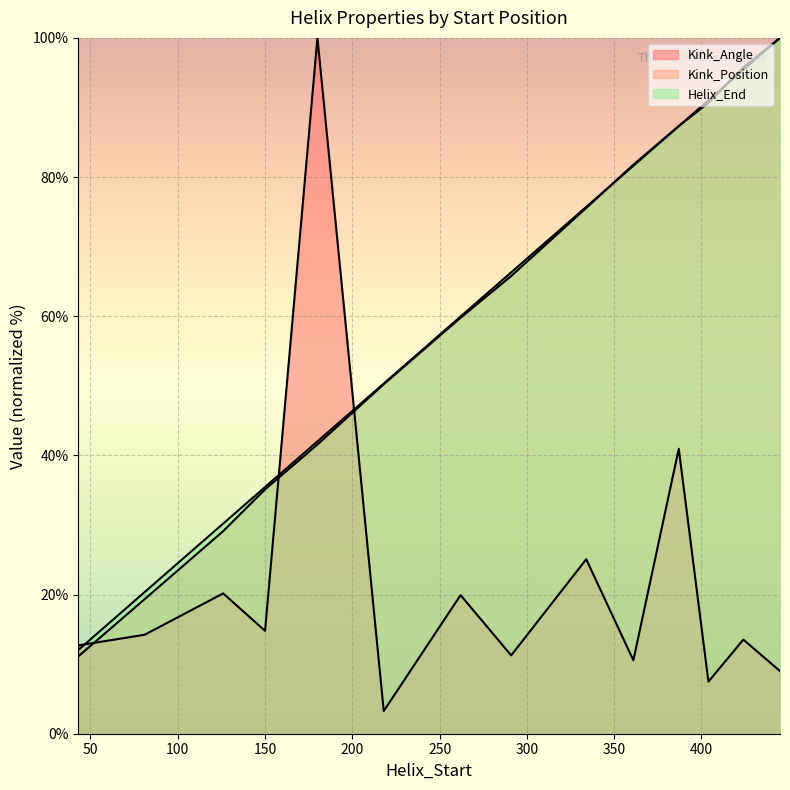

What are all the series names shown in the legend?

Kink_Angle, Kink_Position, Helix_End